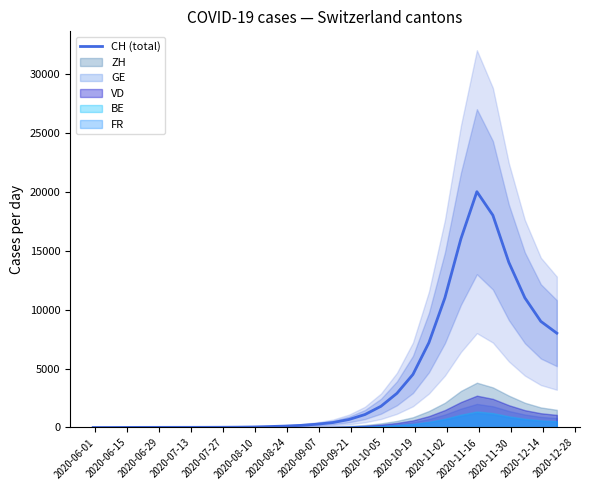

What is the sum of all values?

126425